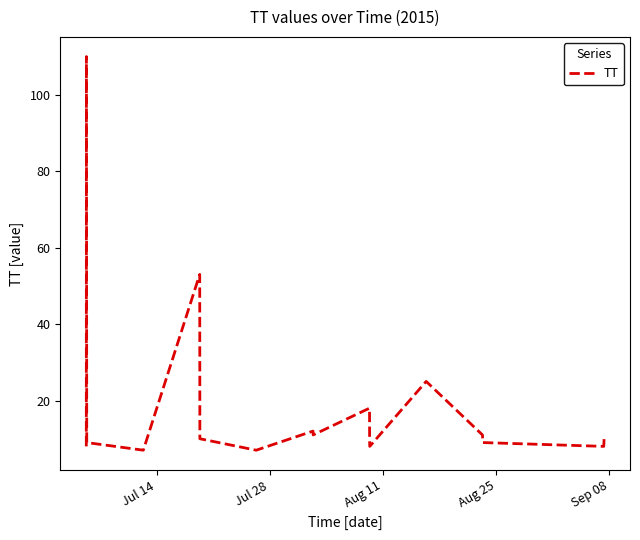

What is the difference between the maximum and minimum values?

103